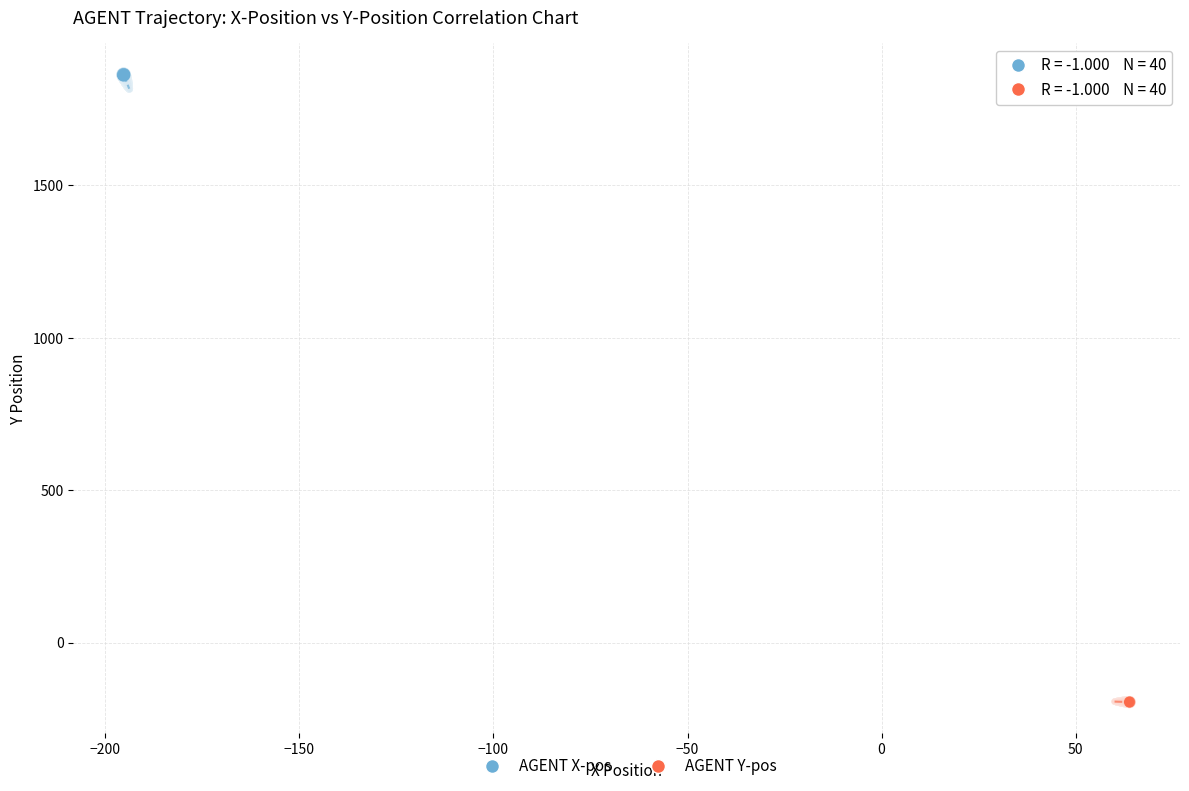

Which series reaches the minimum Y coordinate?

AGENT Y-pos